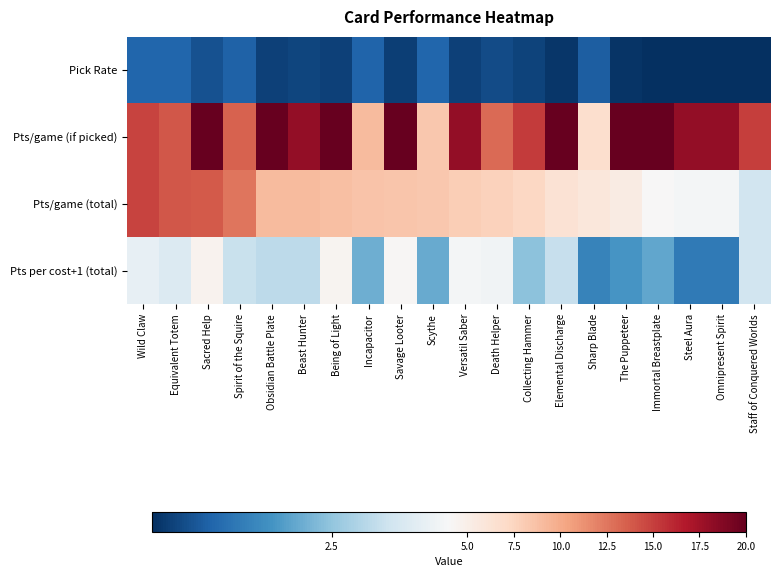

Which series has the largest range (max minus min)?

Pts/game (if picked)